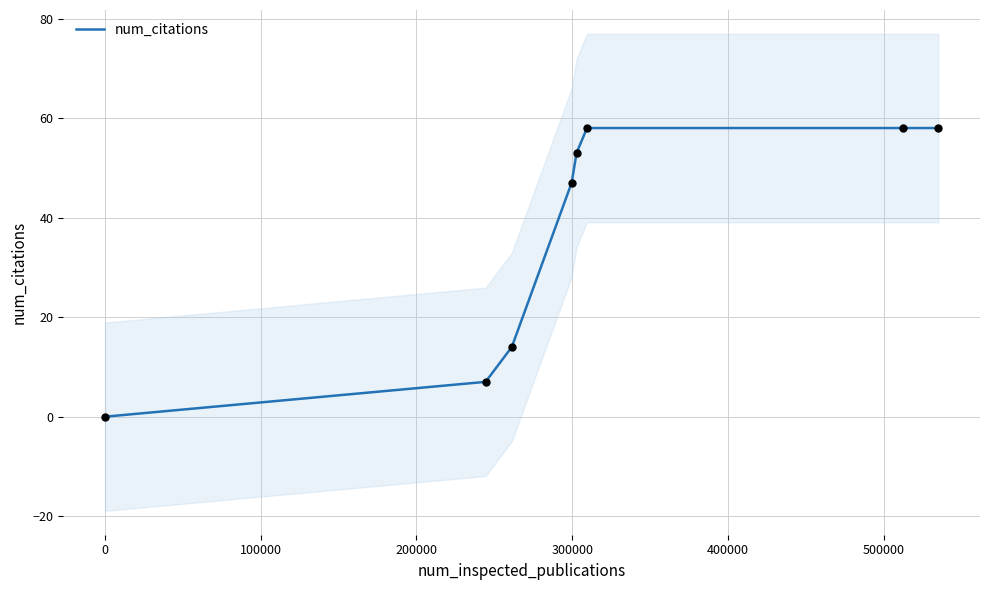

Between 100000 and 400000, which is larger?

400000